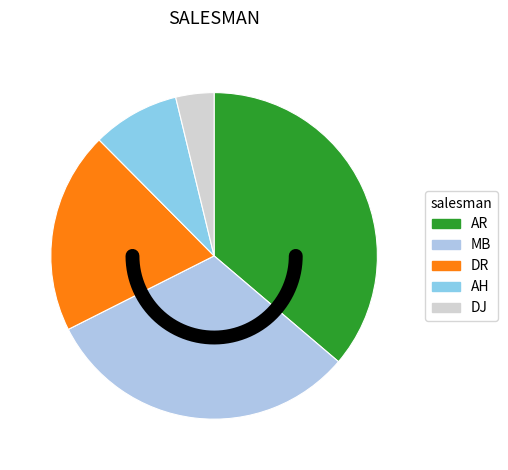

What is the change in value from DR to DJ?

-30